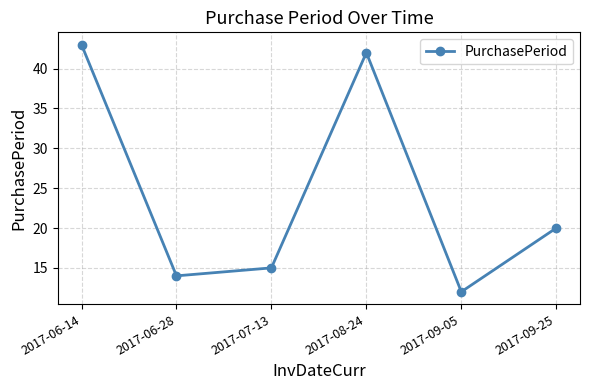

Approximately how many times larger is the value at 2017-08-24 compared to 2017-09-25?

2.1